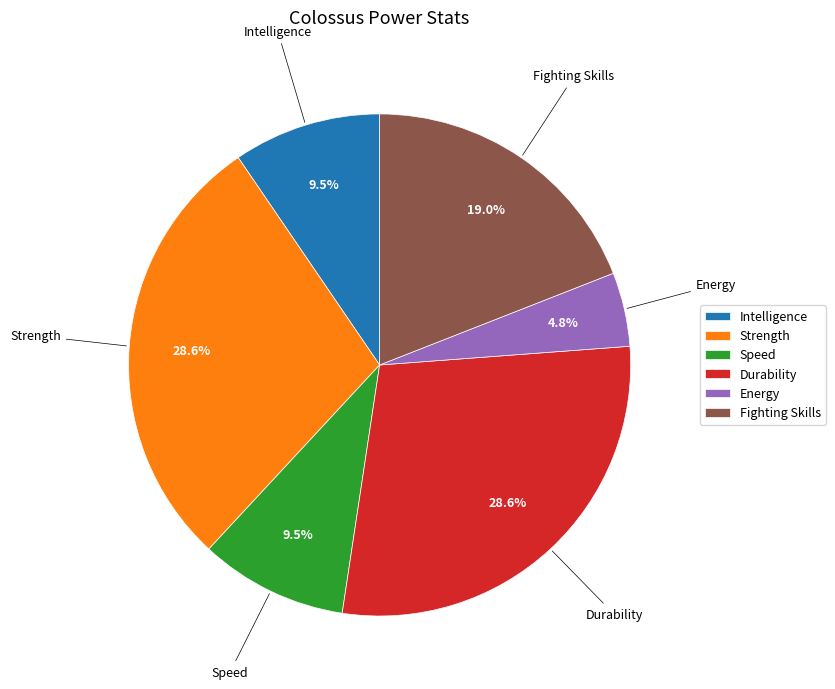

Do Durability and Strength together represent more than half of the pie?

Yes